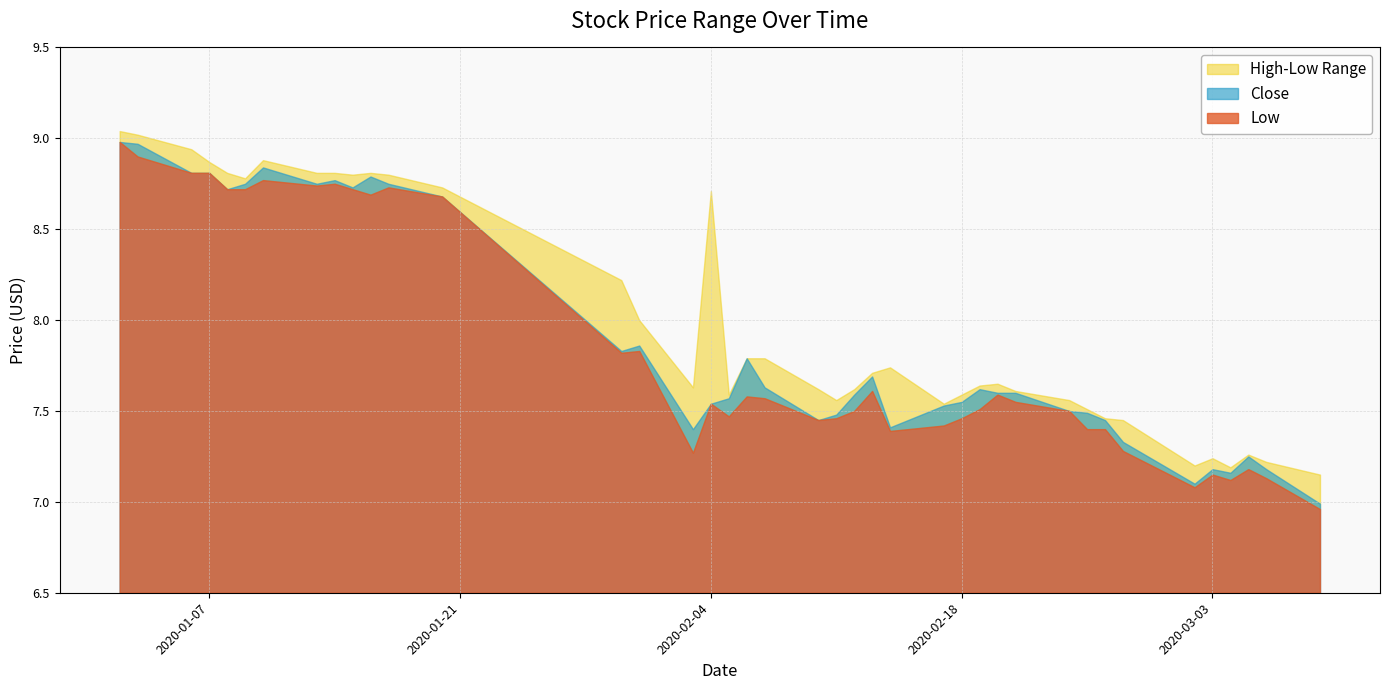

What is the spread (max minus min) of values at 2020-02-03?

0.4